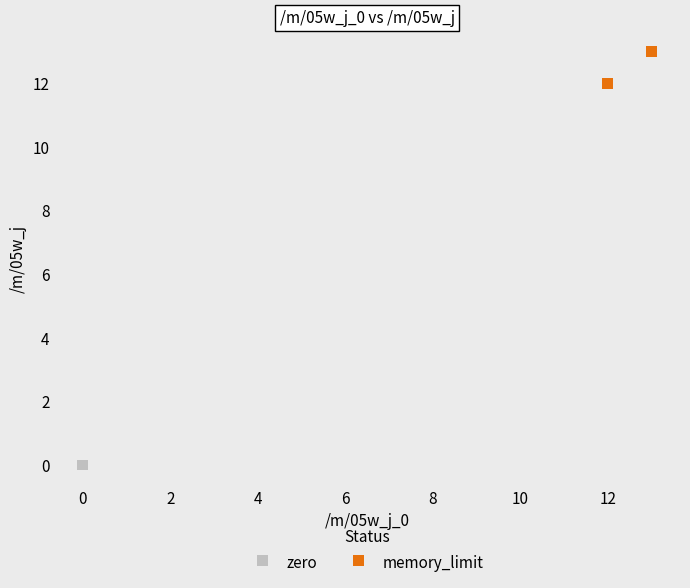

Which series reaches the maximum Y coordinate?

memory_limit